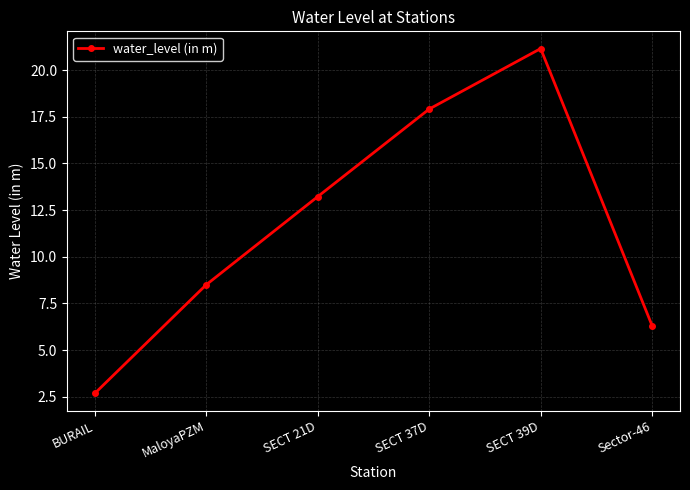

List the labels in order of value, smallest first.

BURAIL, Sector-46, MaloyaPZM, SECT 21D, SECT 37D, SECT 39D